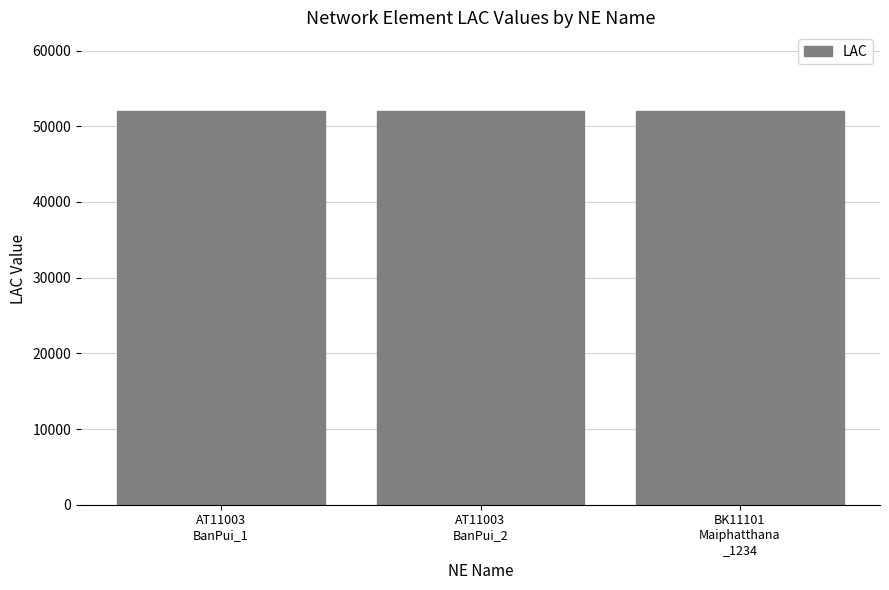

What is the ratio of the value at AT11003
BanPui_1 to the value at AT11003
BanPui_2?

1.0